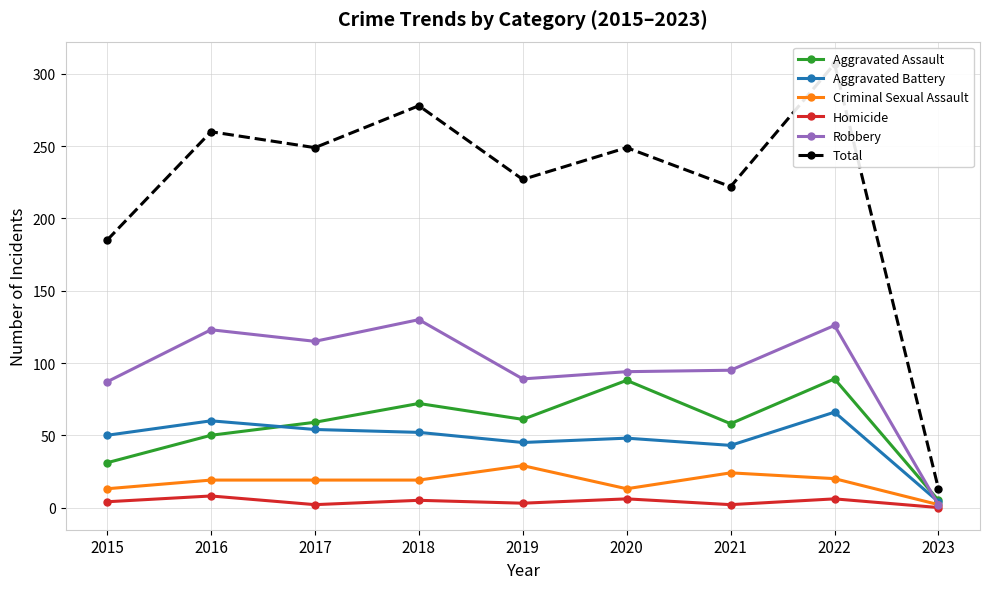

What is the difference between the Aggravated Assault values at 2021 and 2016?

8